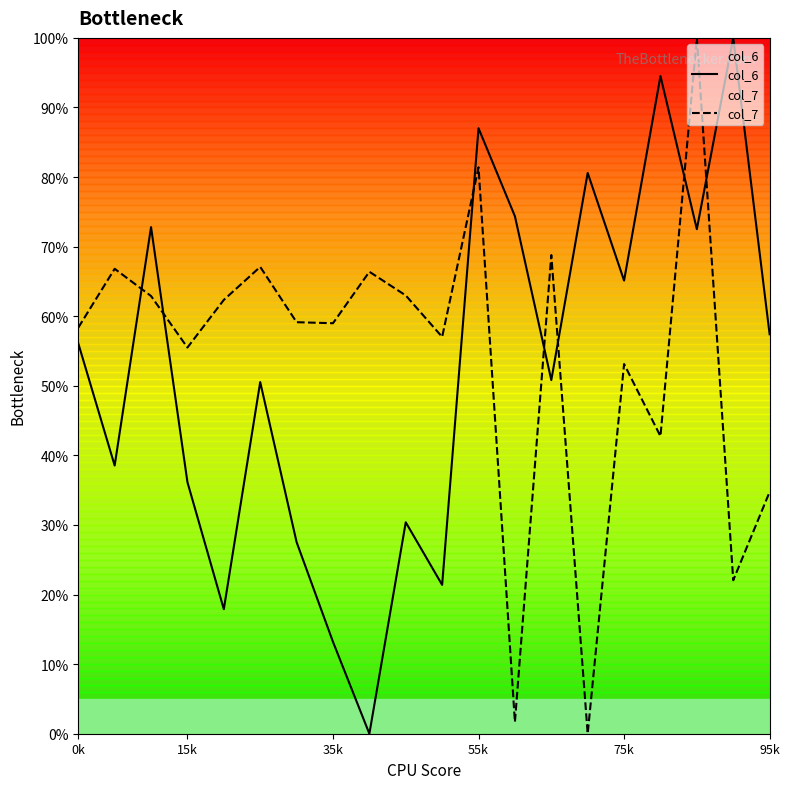

Rank the series by their maximum value, from lowest to highest.

col_6, col_7